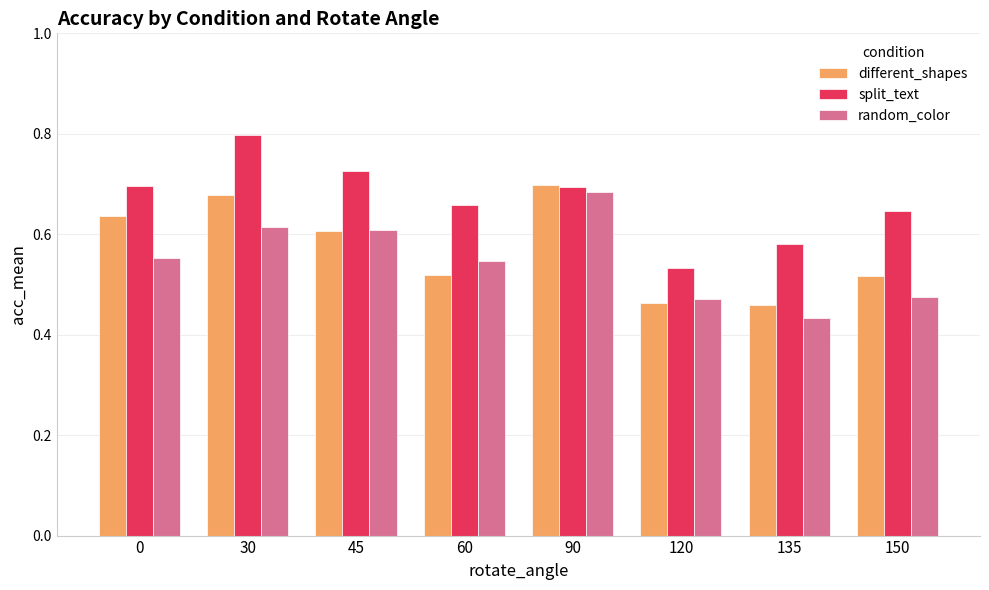

Is the value of different_shapes at 150 greater than the value of random_color at 0?

No